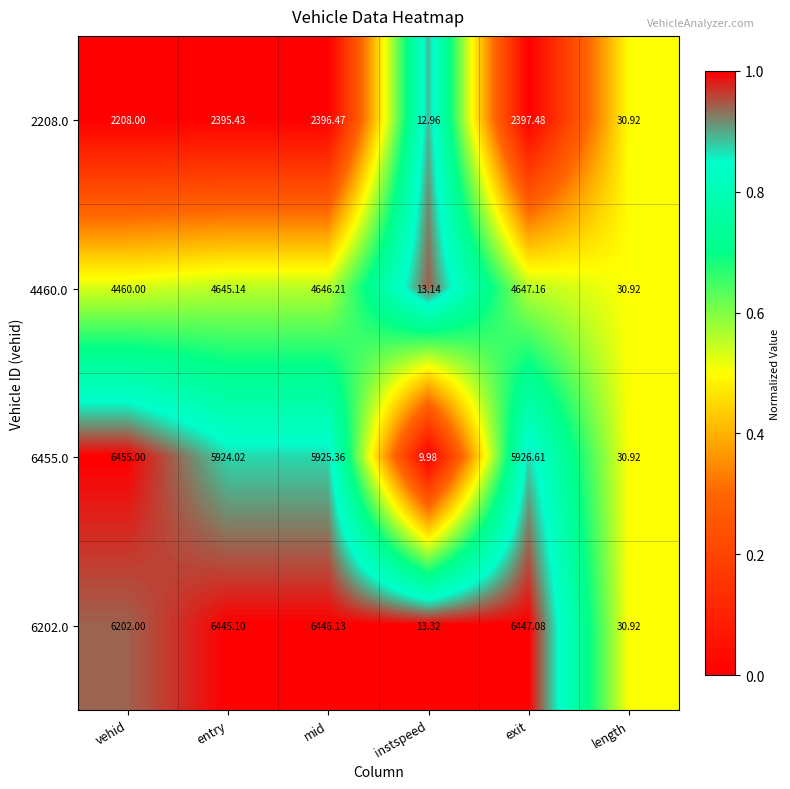

Which label corresponds to the largest value in the chart?

vehid